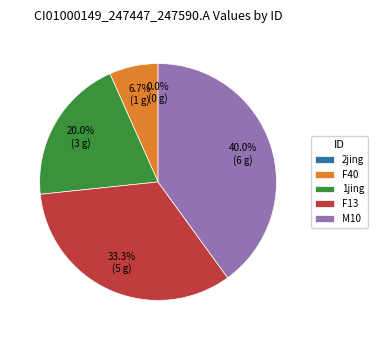

Which category has the biggest portion of the pie?

M10